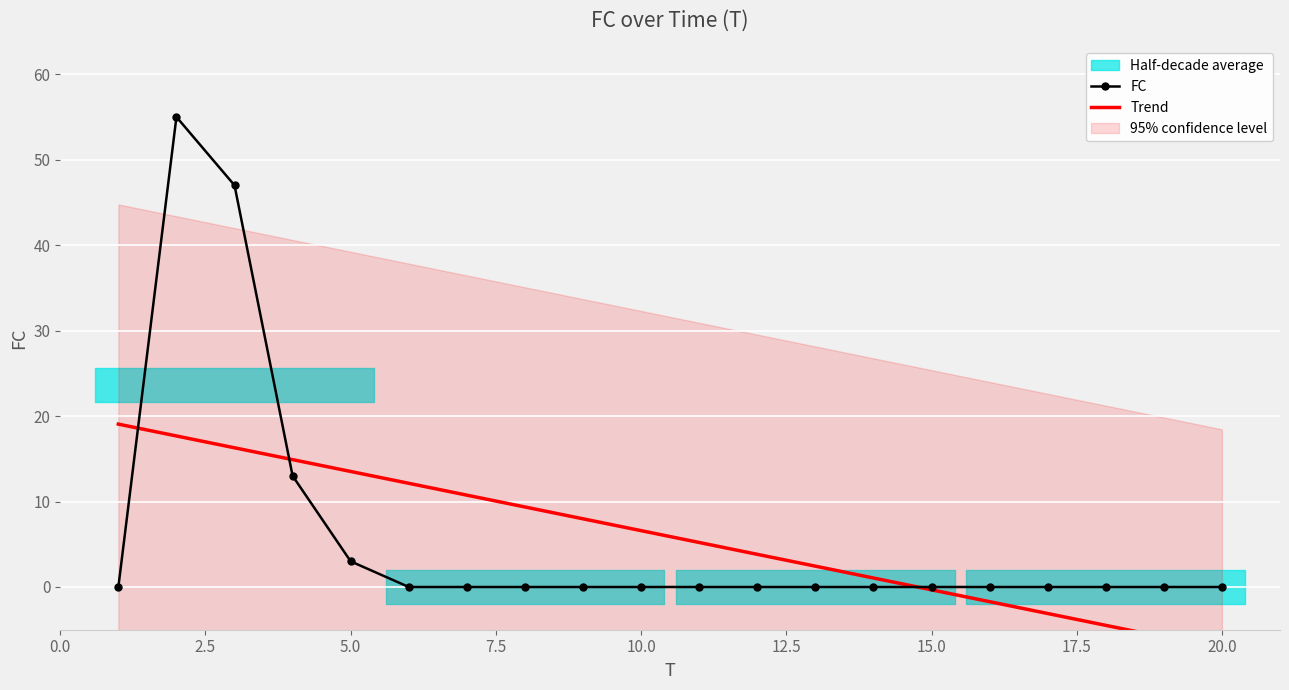

Which series has the widest spread of values?

FC